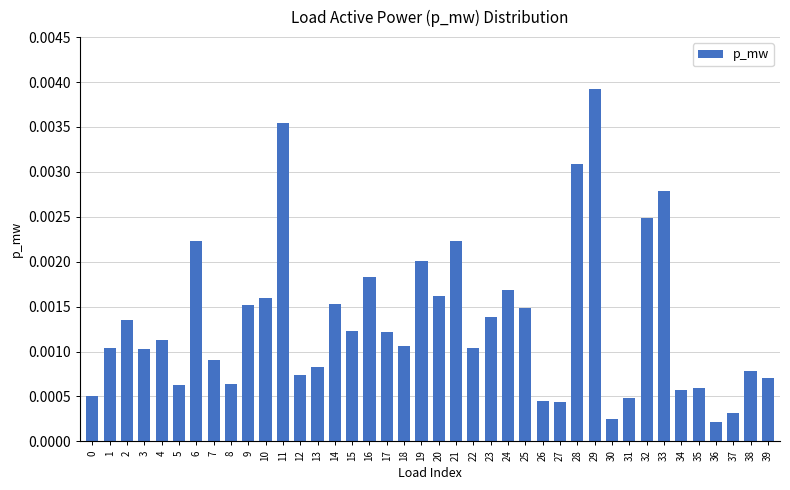

Which has a higher value, 26 or 20?

20